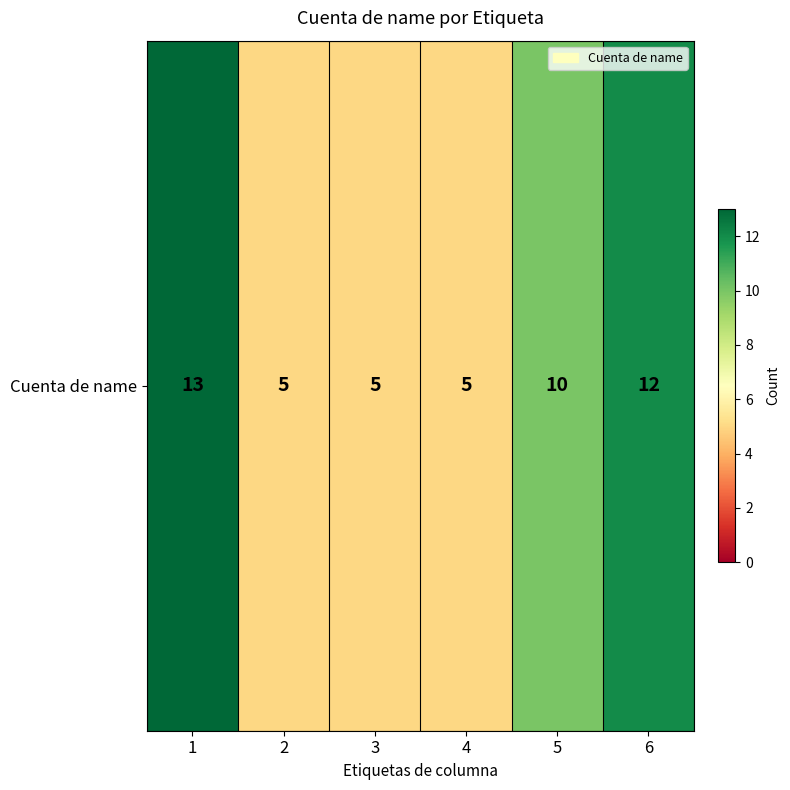

What is the average value?

8